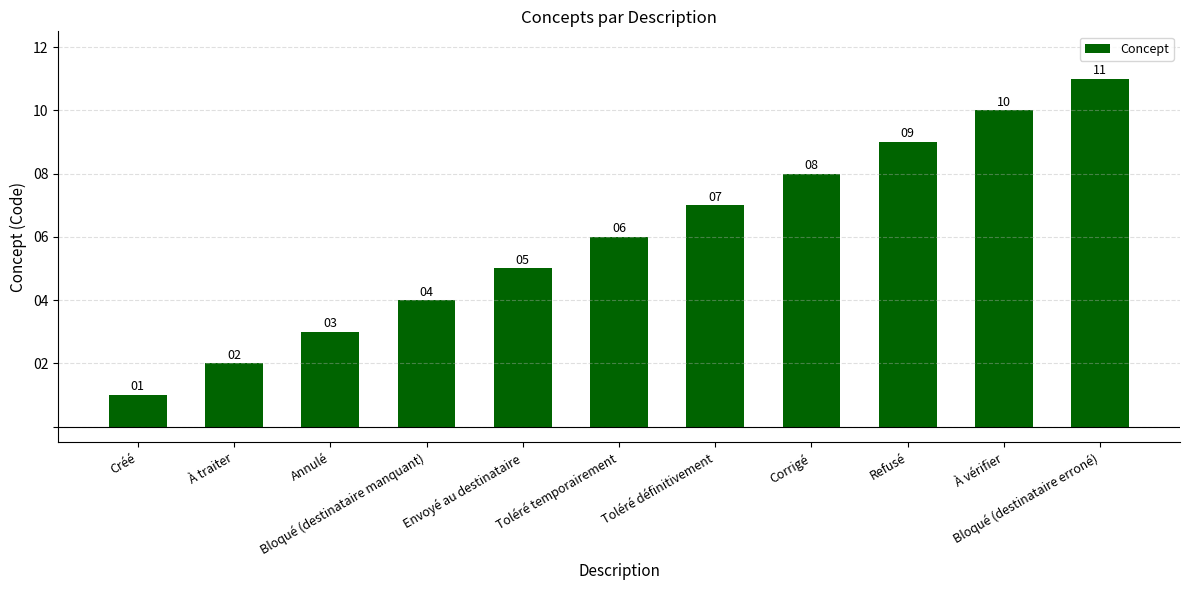

Reading left to right, transcribe all the data shown in this chart.

1	2	3	4	5	6	7	8	9	10	11